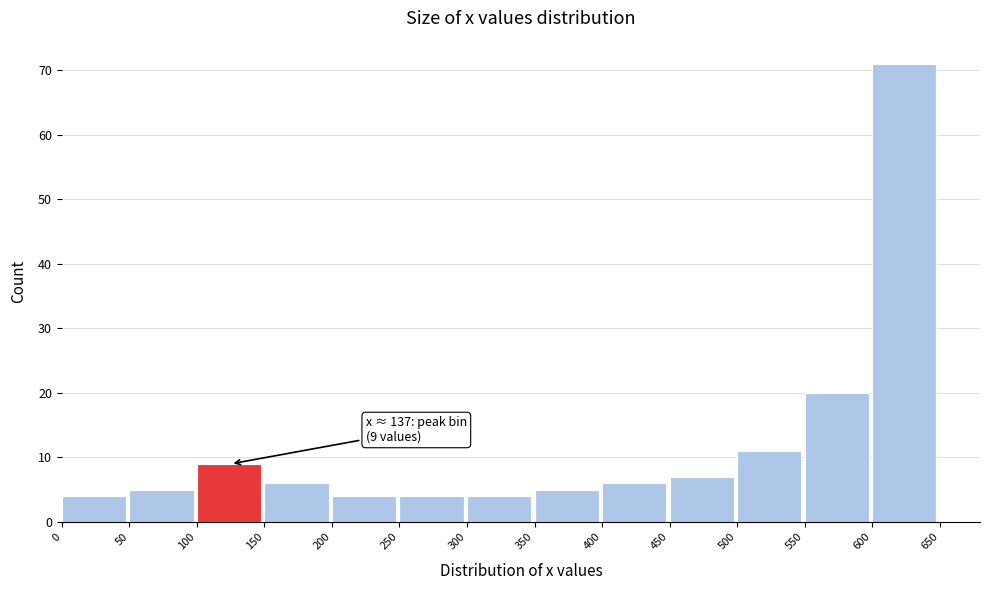

Over which range of the x-axis is the bar tallest?

600 to 650